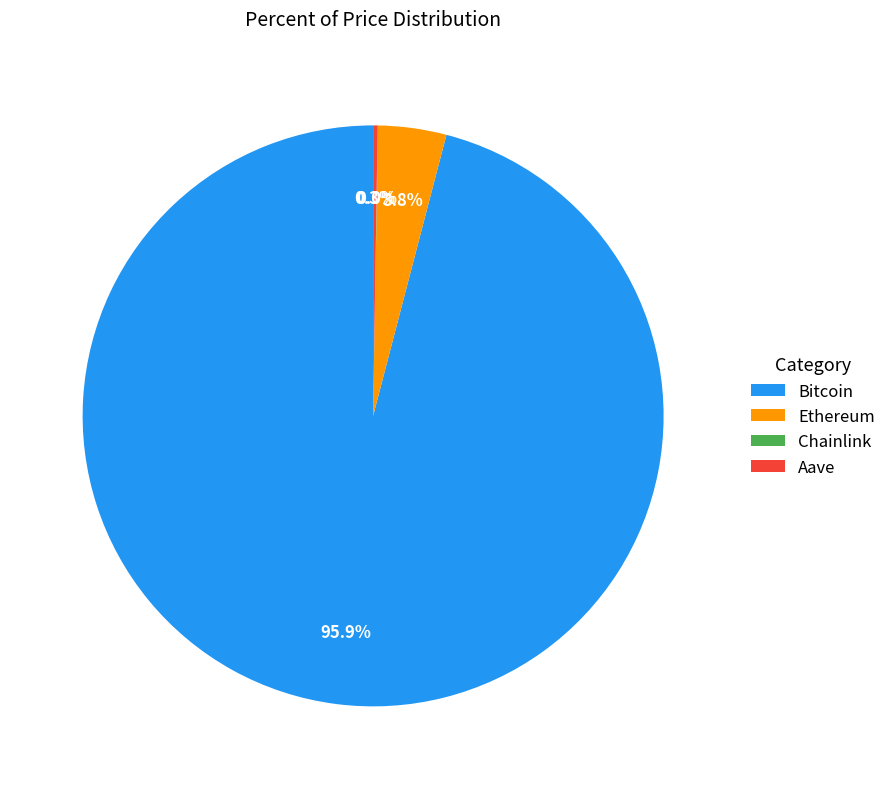

Which slice represents more than half of the pie?

Bitcoin